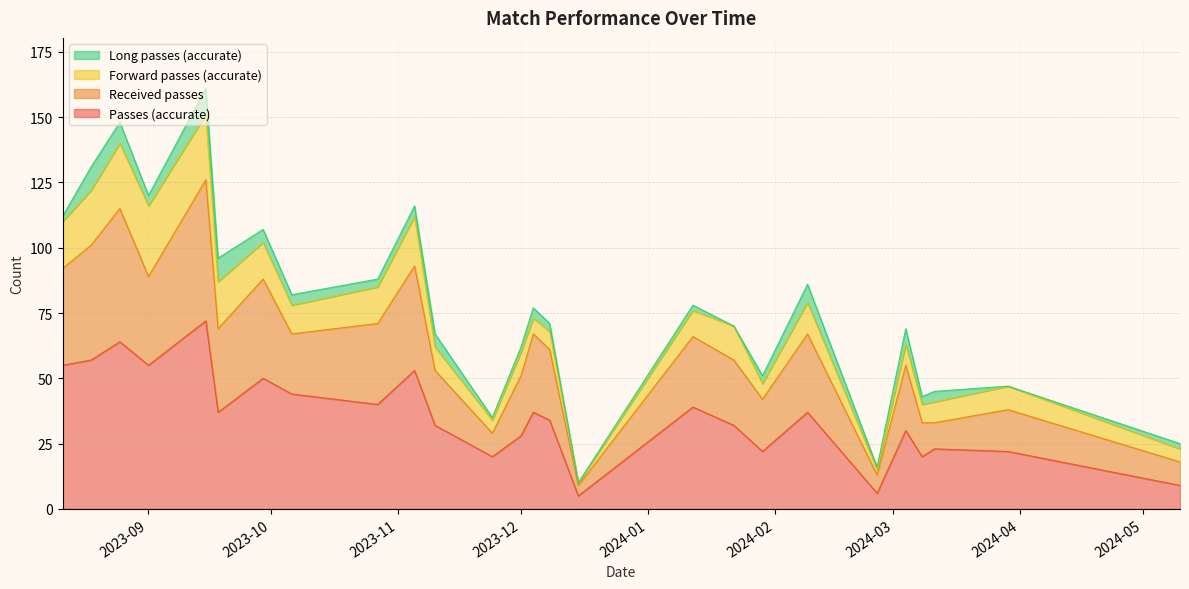

What is the lowest value of the Passes (accurate) series?

5